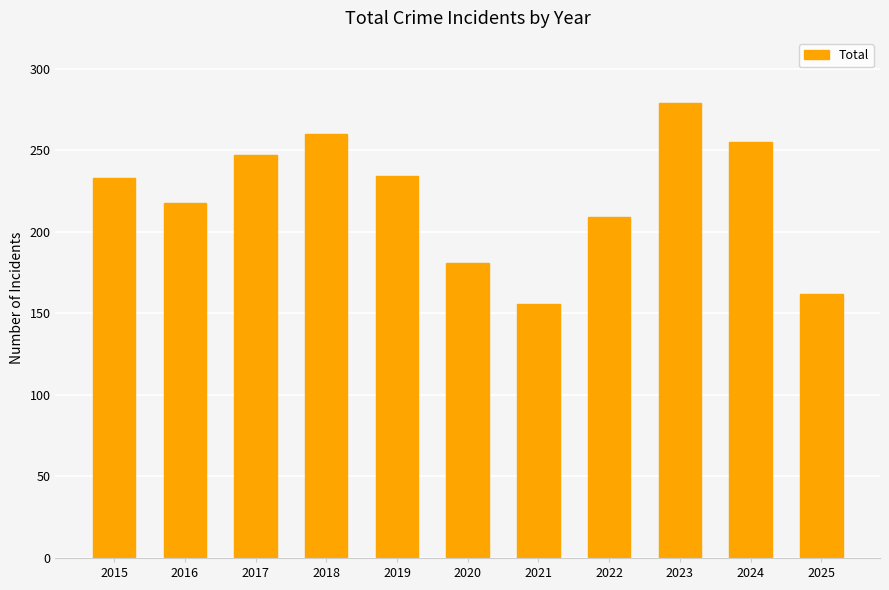

What is the difference between the maximum and minimum values?

123